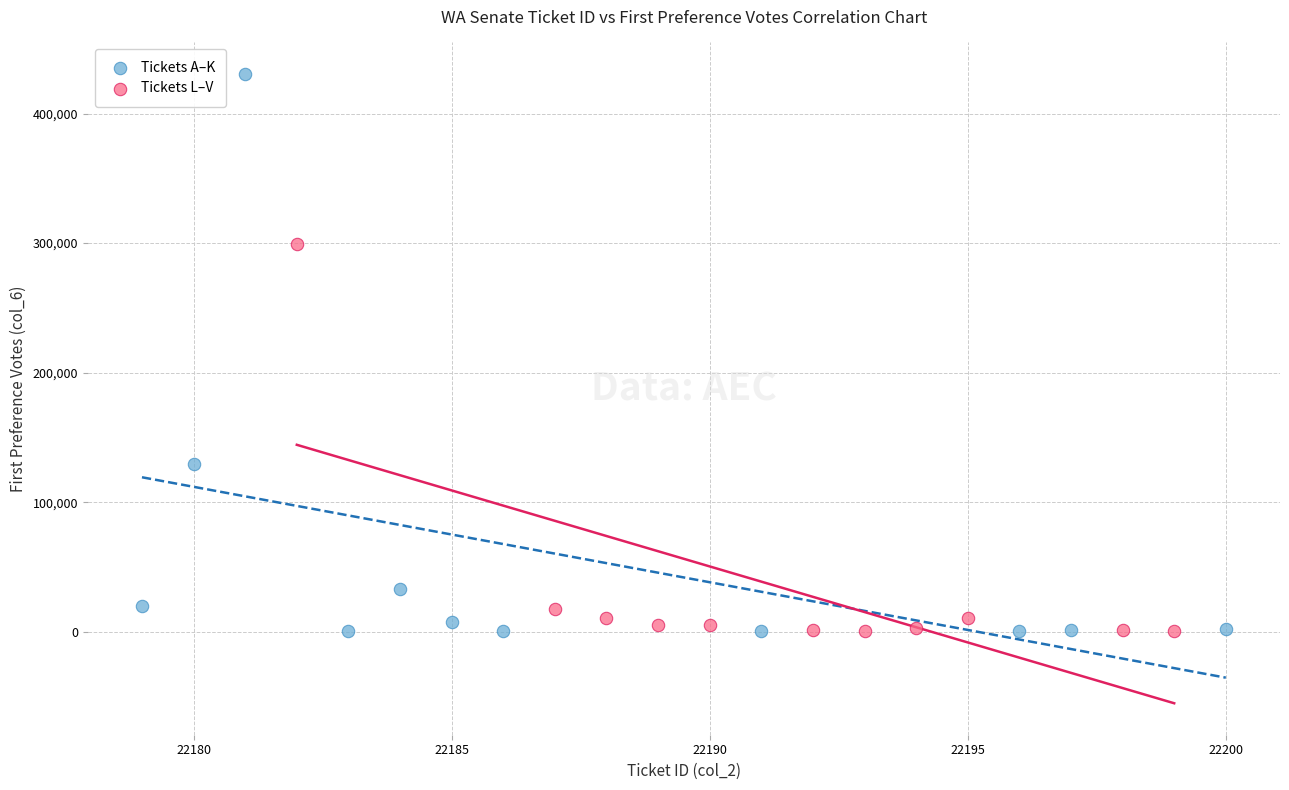

Which series has the widest spread of Y values?

Tickets A–K